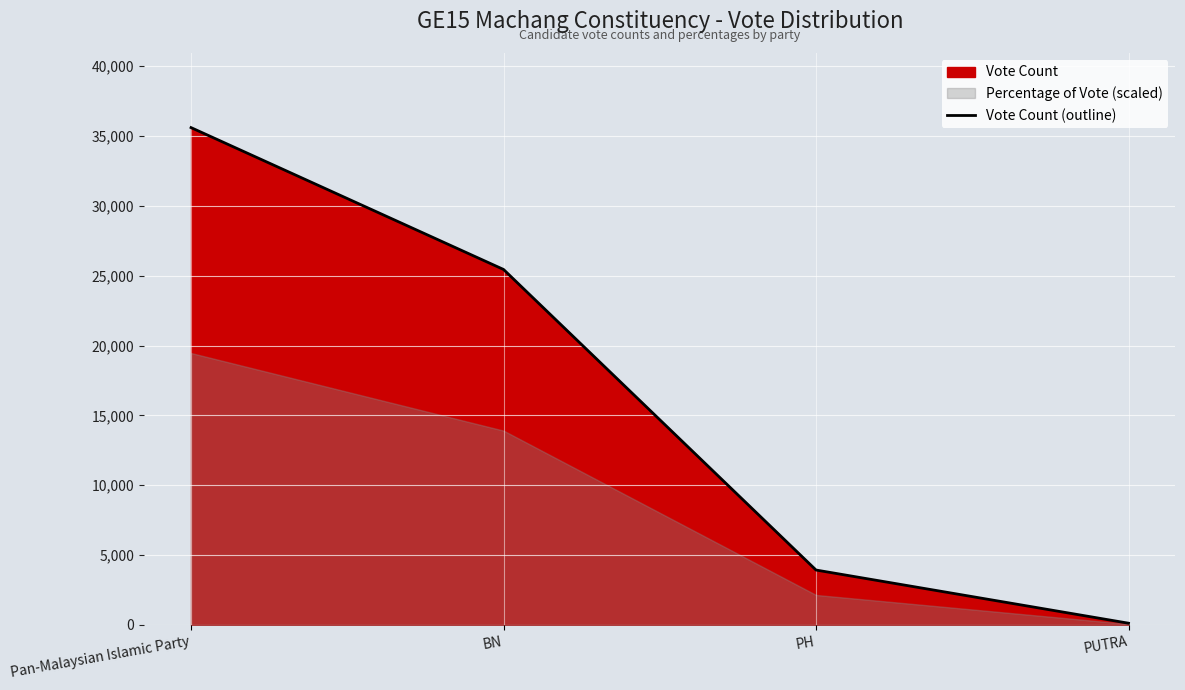

Reading left to right, extract all data points from this chart.

Pan-Malaysian Islamic Party=35603	BN=25449	PH=3934	PUTRA=128